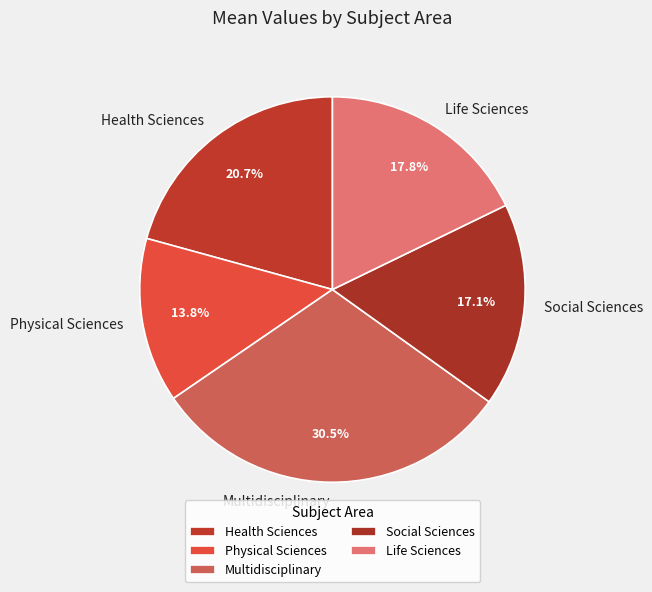

Is it true that Health Sciences is 6% of the pie?

False